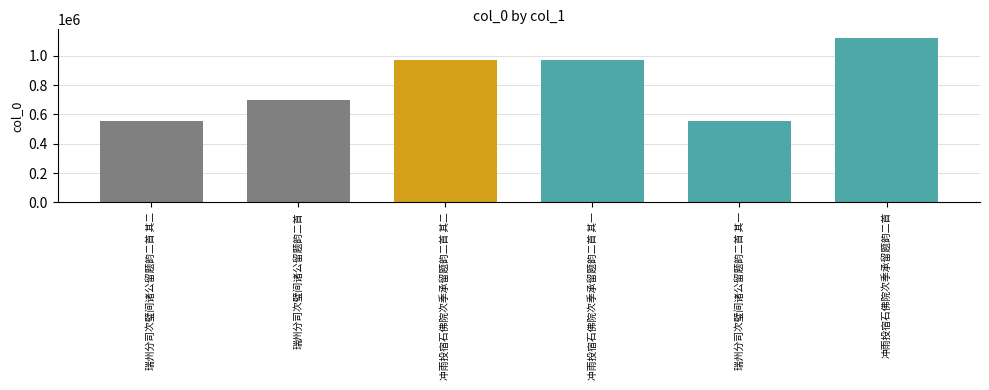

At which category does the chart reach its peak across all series?

冲雨投宿石佛院次季承留题韵二首